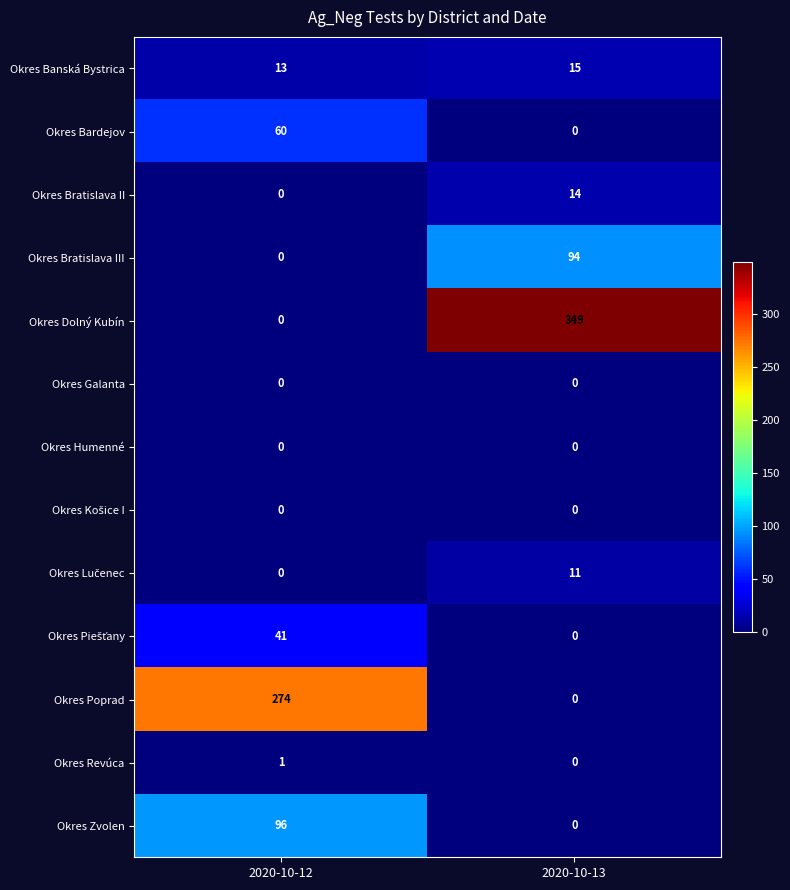

What is the sum of all Okres Dolný Kubín values?

349